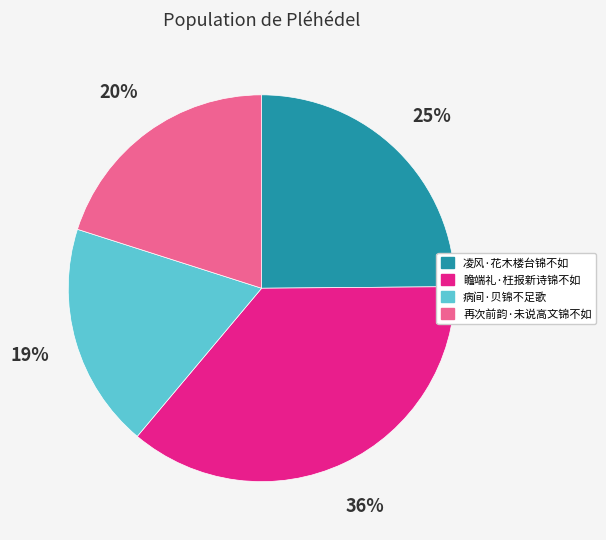

To the nearest percent, what percentage of the pie is 瞻端礼·枉报新诗锦不如?

36%